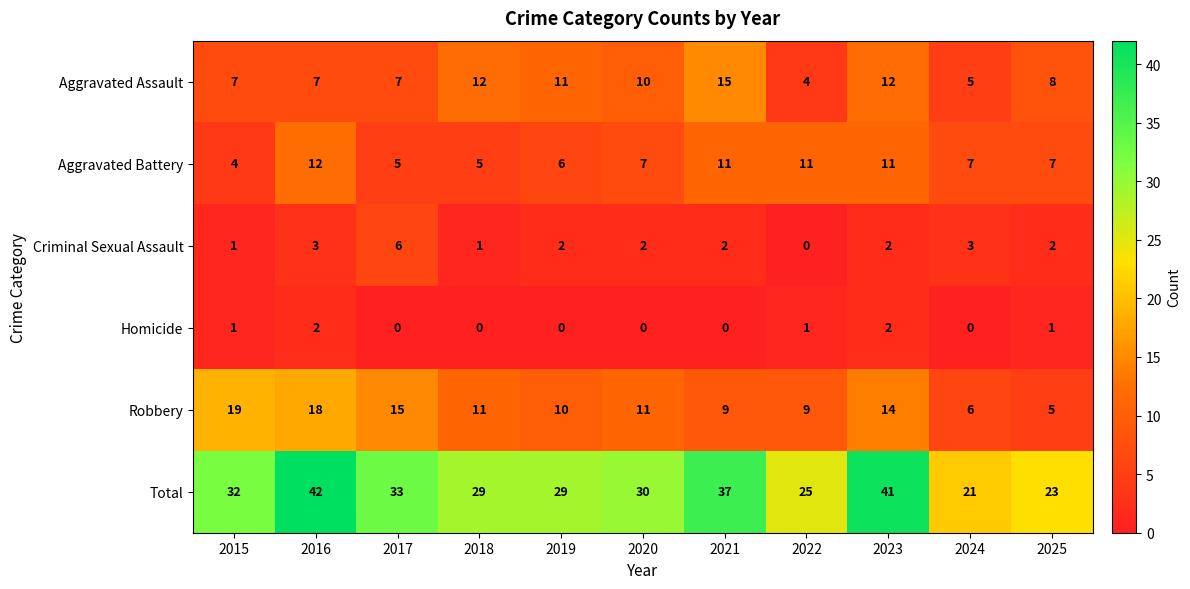

At 2017, list the series in order from largest to smallest.

Total, Robbery, Aggravated Assault, Criminal Sexual Assault, Aggravated Battery, Homicide